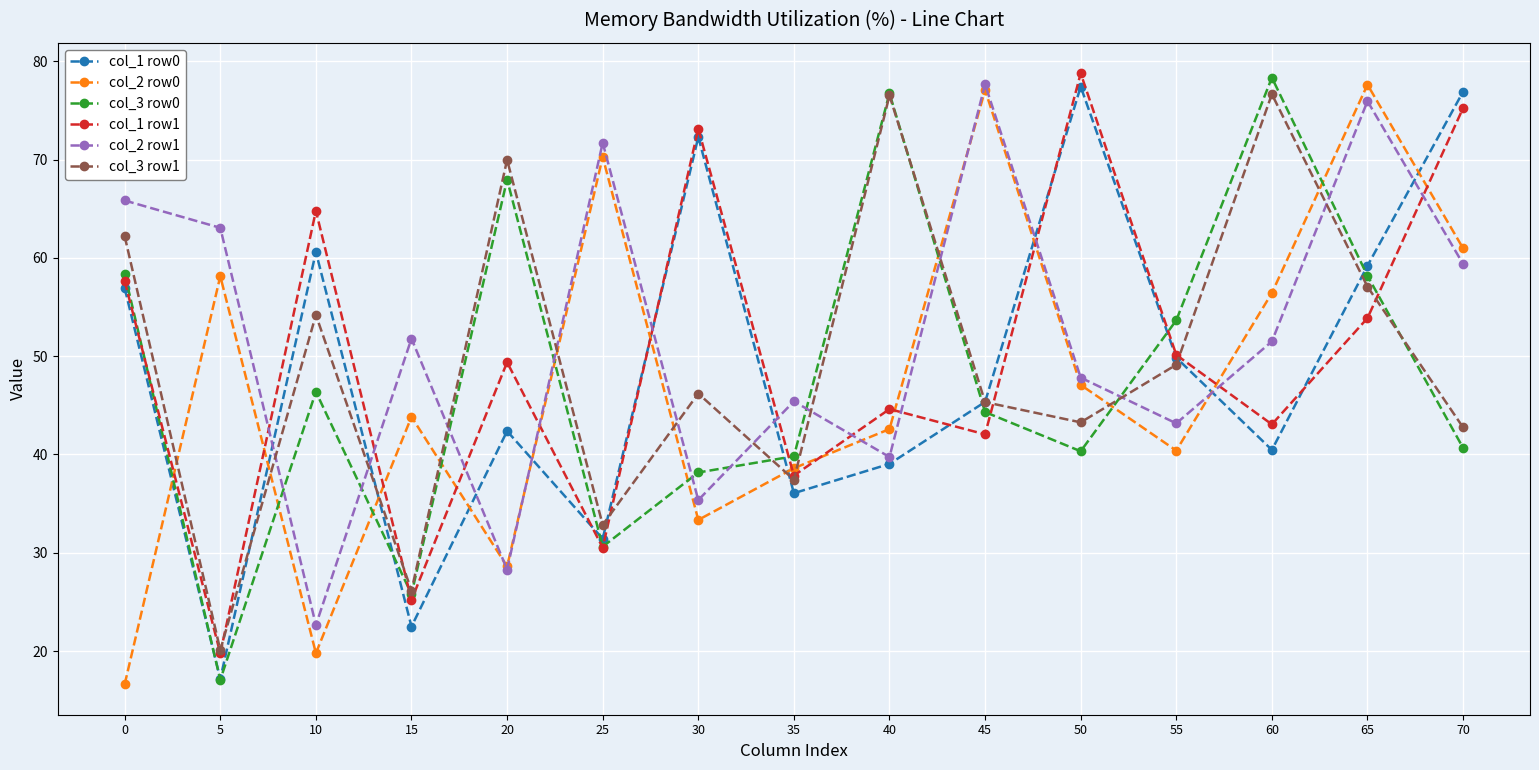

How many interior local valleys does the col_3 row1 series have?

5